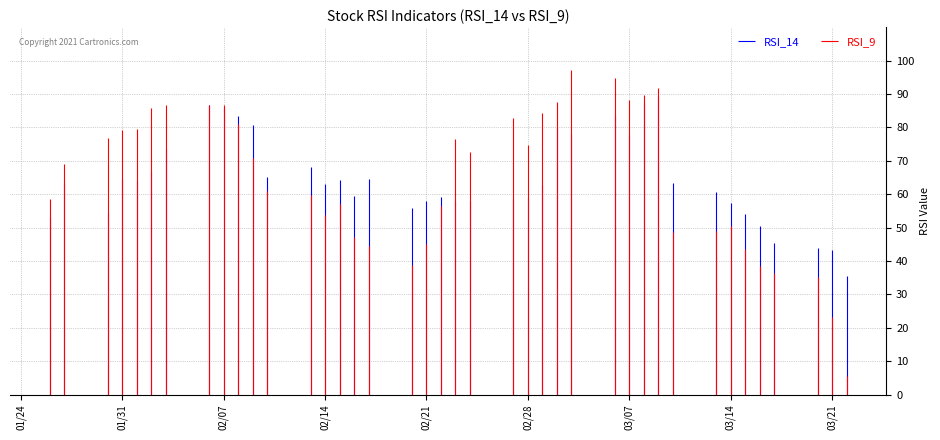

Rank the series by their maximum value, from lowest to highest.

RSI_14, RSI_9